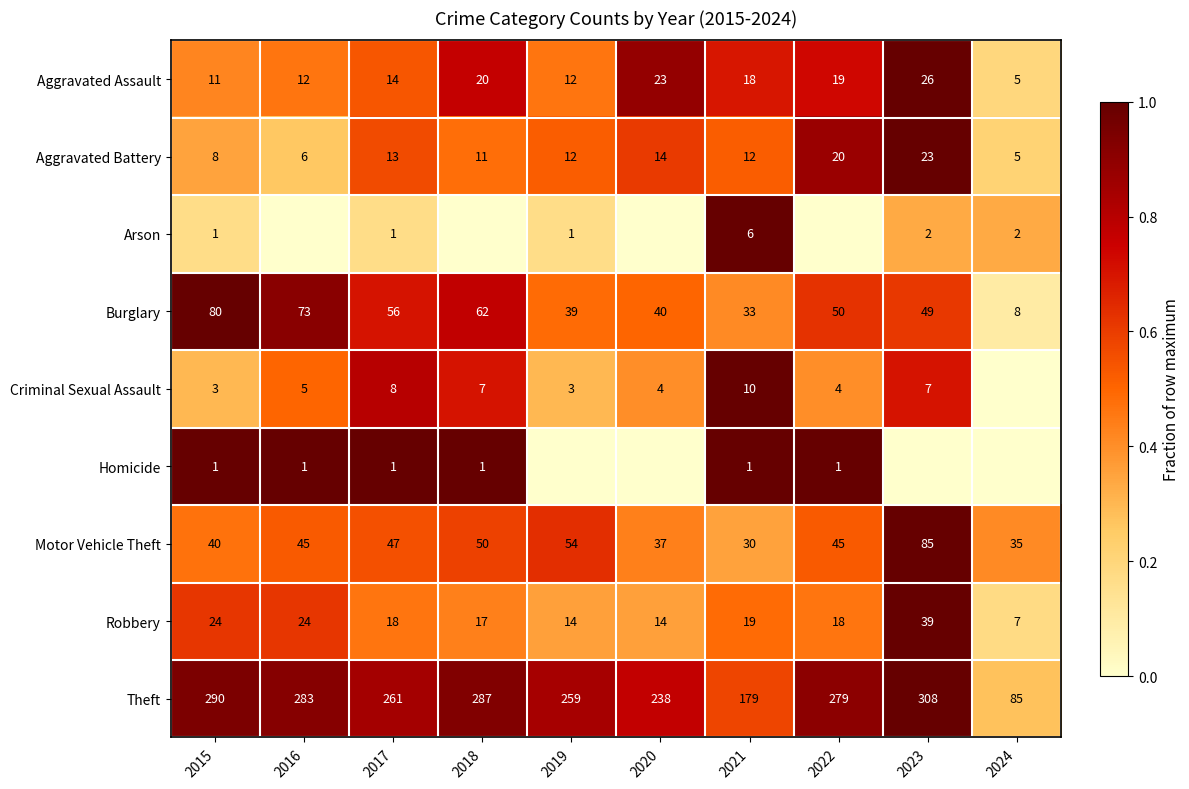

The value of Theft at 2020 is 238. True or false?

True